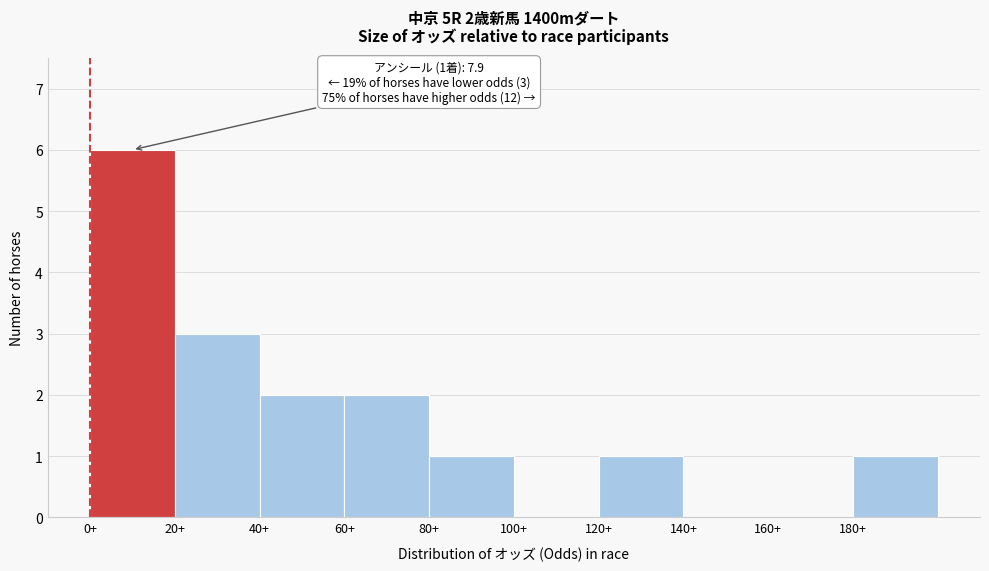

Over which range of the x-axis is the bar tallest?

0 to 20